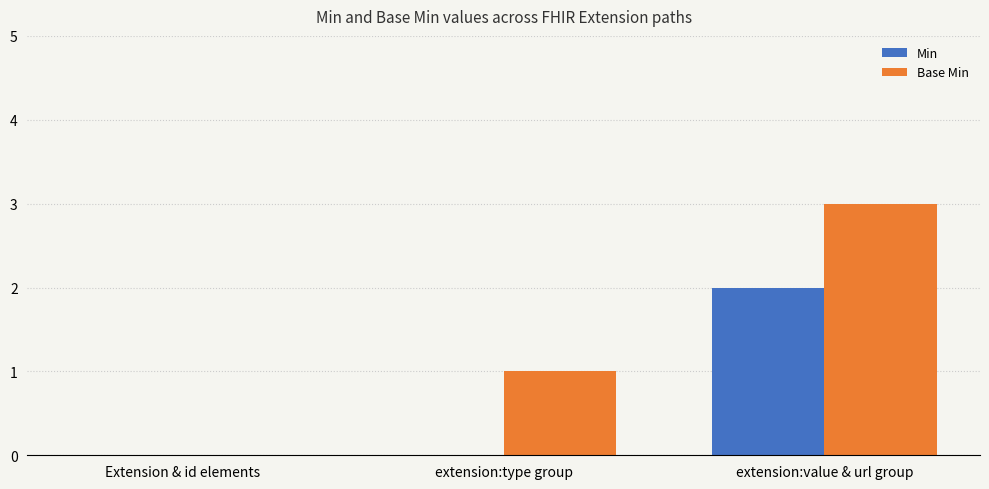

What is the maximum value for Min?

2